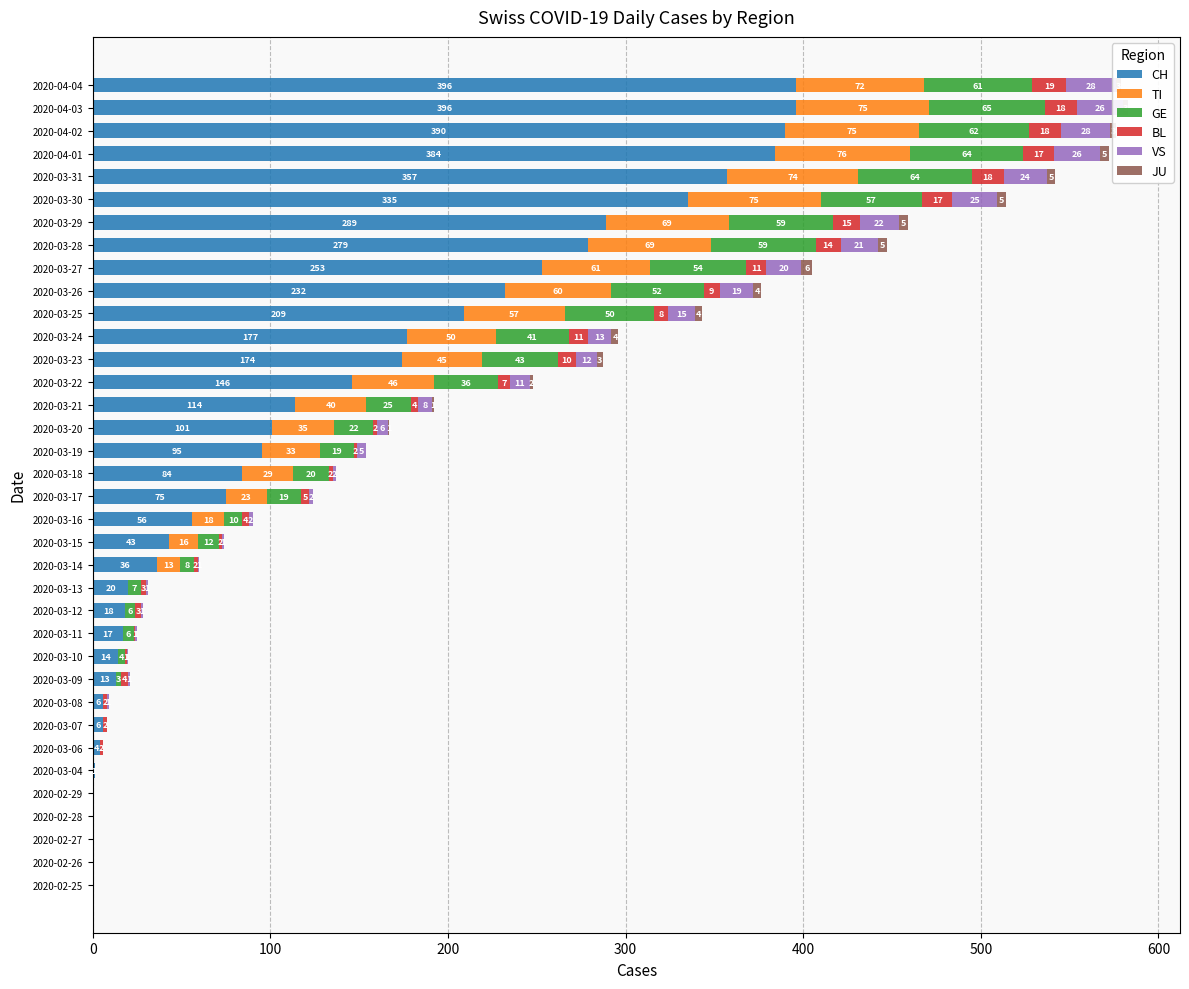

Reading right to left, transcribe all the data shown in this chart.

CH: 396	396	390	384	357	335	289	279	253	232	209	177	174	146	114	101	95	84	75	56	43	36	20	18	17	14	13	6	6	4	1	0	0	0	0	0
TI: 72	75	75	76	74	75	69	69	61	60	57	50	45	46	40	35	33	29	23	18	16	13	0	0	0	0	0	0	0	0	0	0	0	0	0	0
GE: 61	65	62	64	64	57	59	59	54	52	50	41	43	36	25	22	19	20	19	10	12	8	7	6	6	4	3	0	0	0	0	0	0	0	0	0
BL: 19	18	18	17	18	17	15	14	11	9	8	11	10	7	4	2	2	2	5	4	2	2	3	3	1	1	4	2	2	2	0	0	0	0	0	0
VS: 28	26	28	26	24	25	22	21	20	19	15	13	12	11	8	6	5	2	2	2	1	1	1	1	1	1	1	1	0	0	0	0	0	0	0	0
JU: 3	3	3	5	5	5	5	5	6	4	4	4	3	2	1	1	0	0	0	0	0	0	0	0	0	0	0	0	0	0	0	0	0	0	0	0